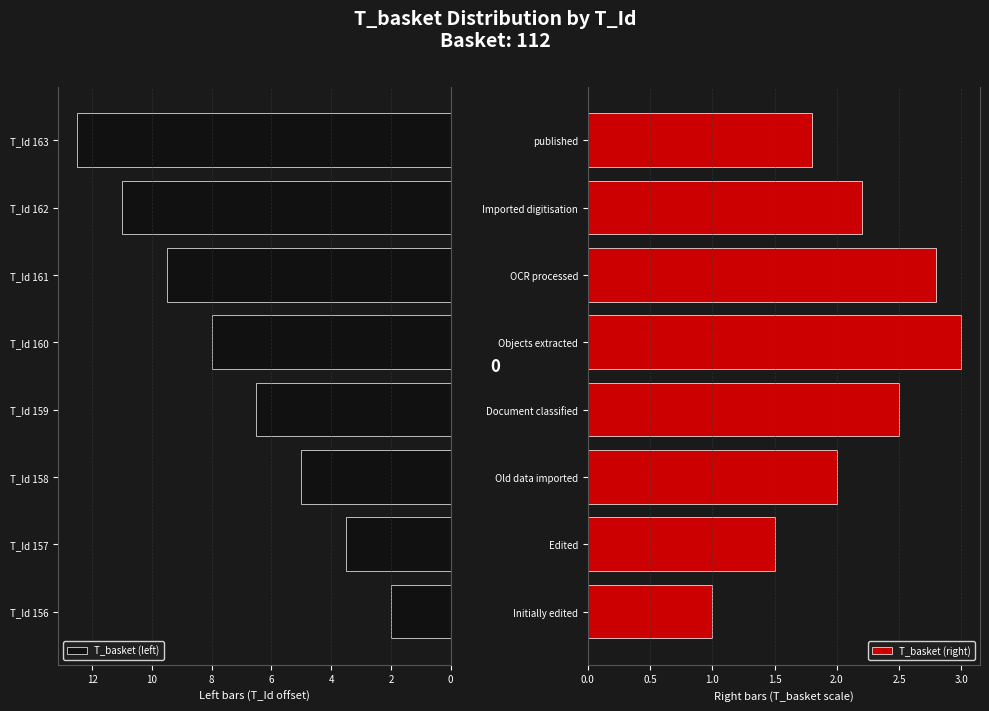

True or false: T_basket (left) has a value of 6.5 at T_Id 159.

True